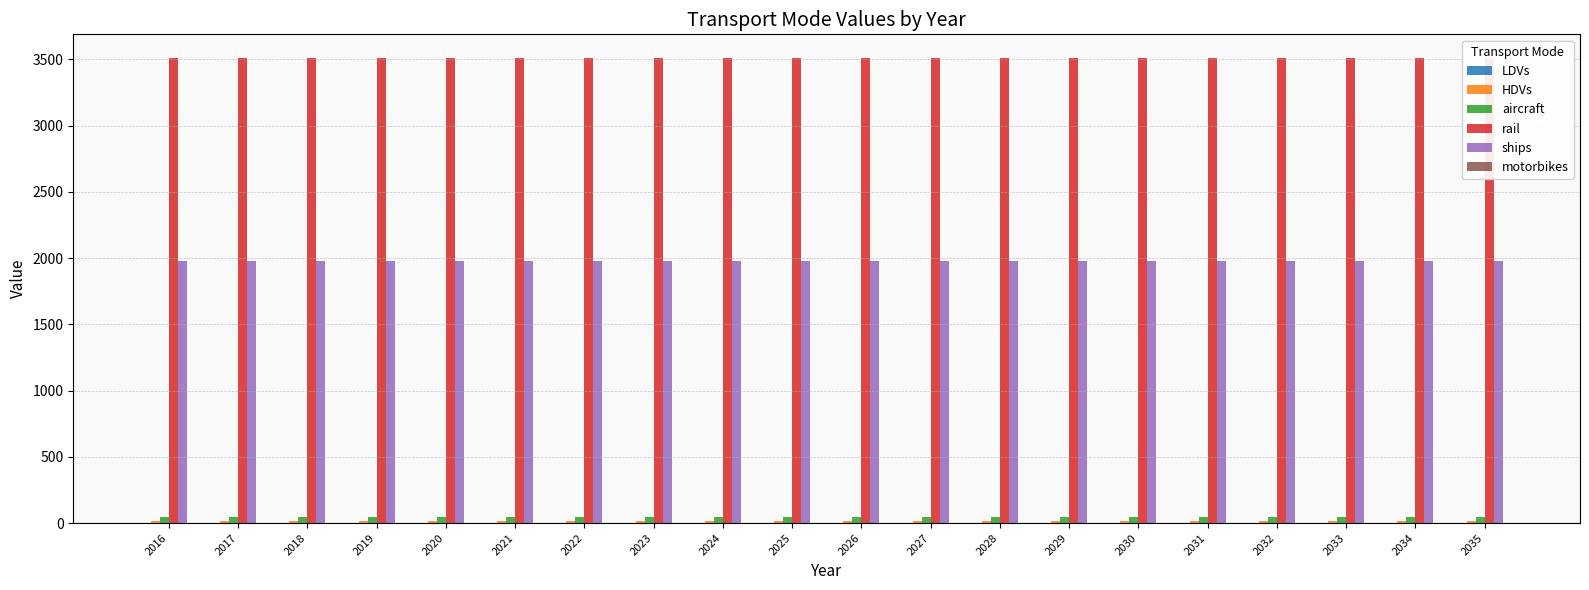

At which label does motorbikes reach its peak?

2016